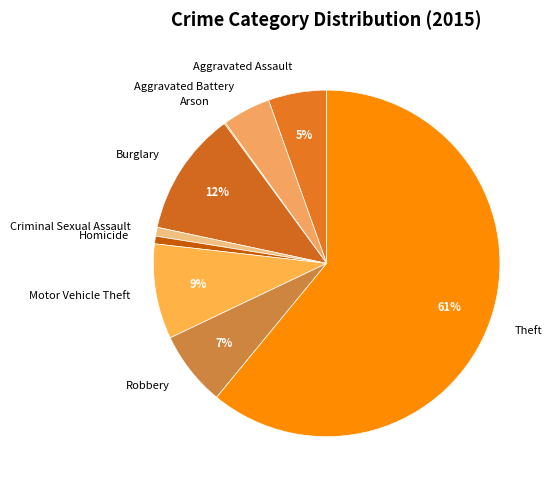

The Homicide slice represents 1% of the pie. True or false?

True